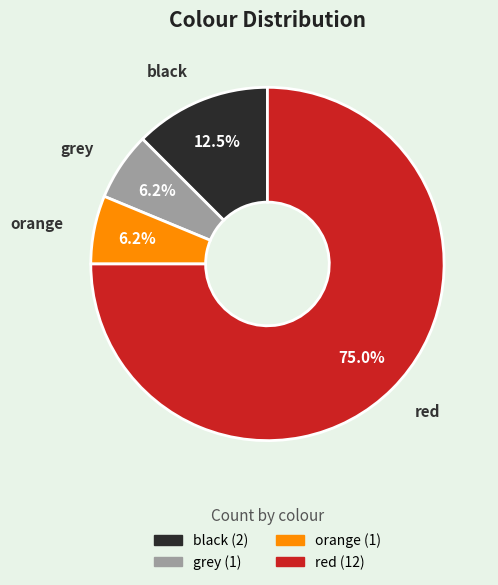

Does grey account for over 50% of the chart?

No